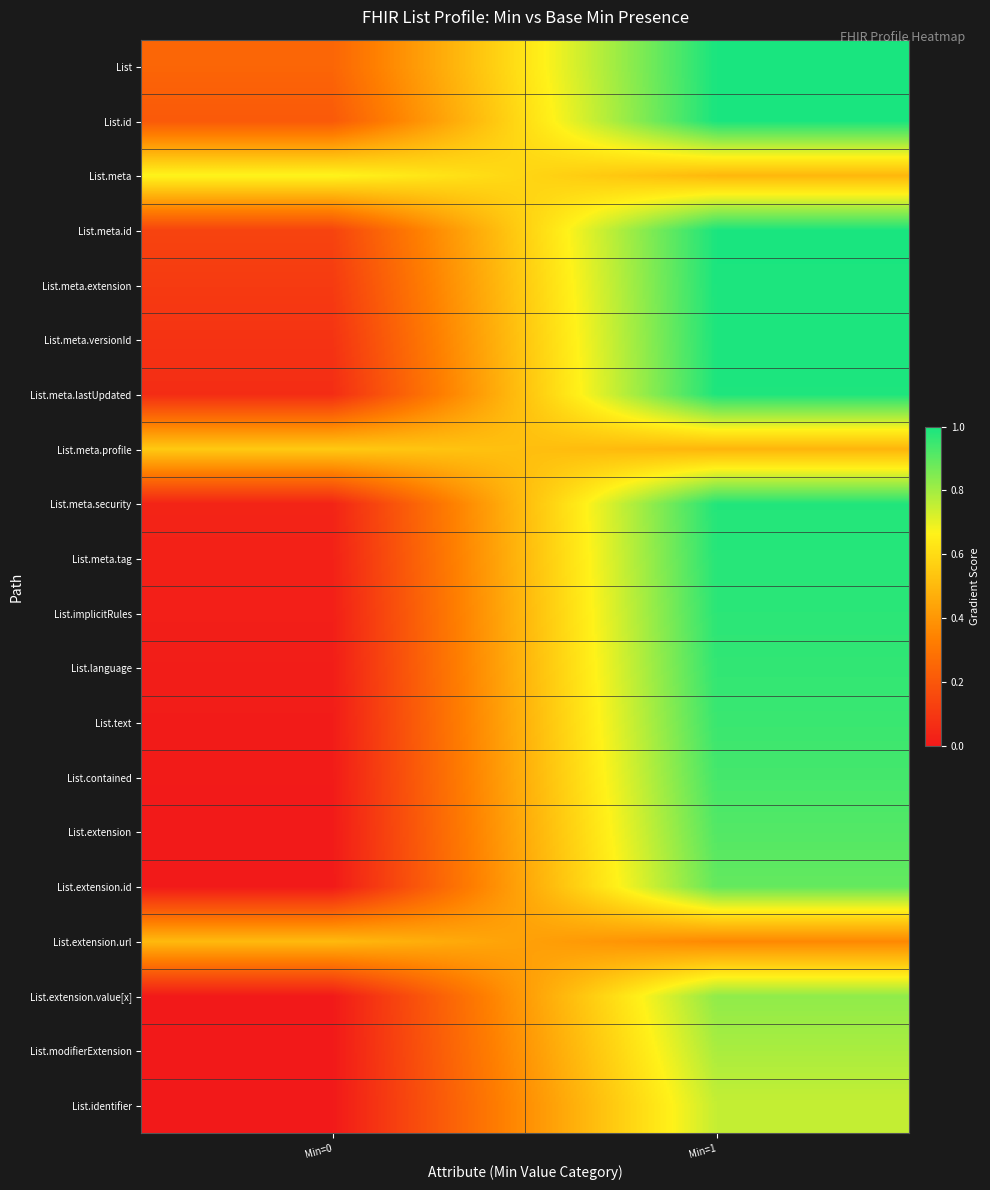

Reading left to right, what are all the values shown in this chart?

List: Min=0=0.2	Min=1=1.0
List.id: Min=0=0.2	Min=1=1.0
List.meta: Min=0=0.7	Min=1=0.5
List.meta.id: Min=0=0.1	Min=1=1.0
List.meta.extension: Min=0=0.1	Min=1=1.0
List.meta.versionId: Min=0=0.1	Min=1=1.0
List.meta.lastUpdated: Min=0=0.1	Min=1=1.0
List.meta.profile: Min=0=0.5	Min=1=0.5
List.meta.security: Min=0=0.0	Min=1=1.0
List.meta.tag: Min=0=0.0	Min=1=1.0
List.implicitRules: Min=0=0.0	Min=1=1.0
List.language: Min=0=0.0	Min=1=1.0
List.text: Min=0=0.0	Min=1=1.0
List.contained: Min=0=0.0	Min=1=0.9
List.extension: Min=0=0.0	Min=1=0.9
List.extension.id: Min=0=0.0	Min=1=0.9
List.extension.url: Min=0=0.5	Min=1=0.4
List.extension.value[x]: Min=0=0.0	Min=1=0.8
List.modifierExtension: Min=0=0.0	Min=1=0.8
List.identifier: Min=0=0.0	Min=1=0.8